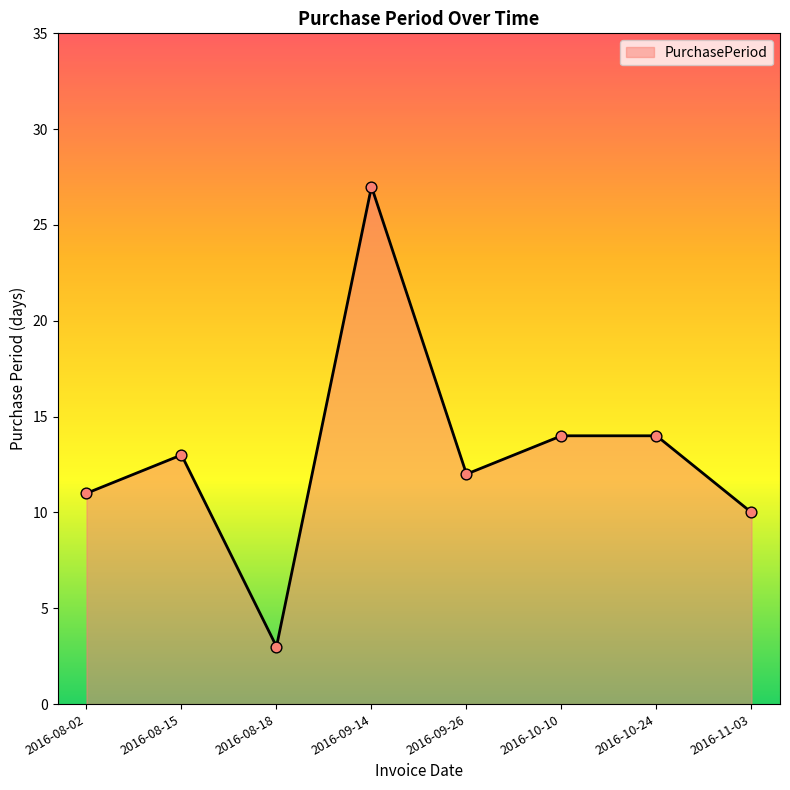

What is the change in value from 2016-08-18 to 2016-09-14?

+24